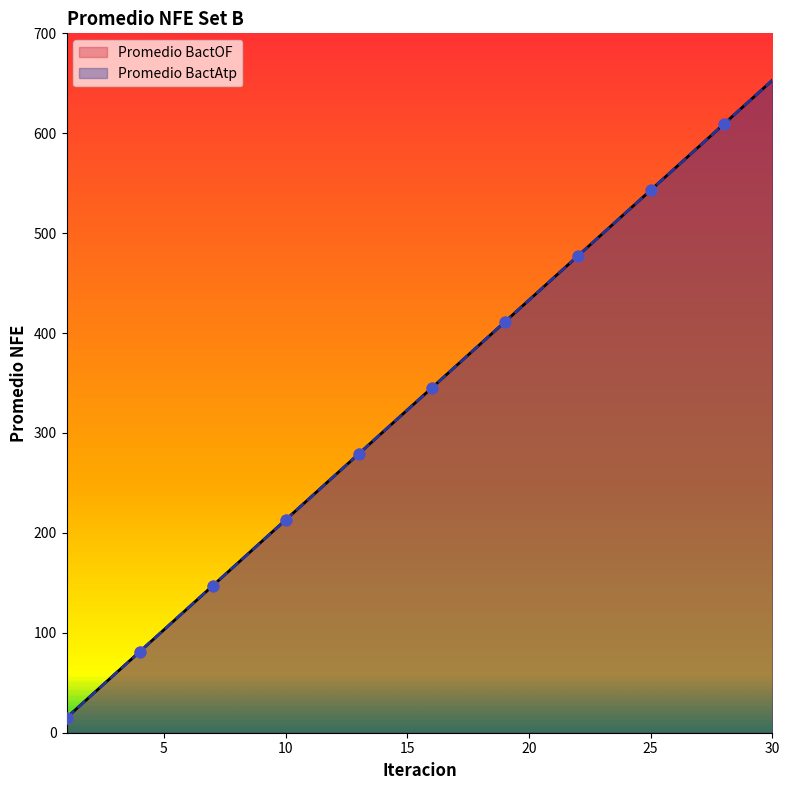

Which series has the widest spread of Y values?

Promedio BactOF